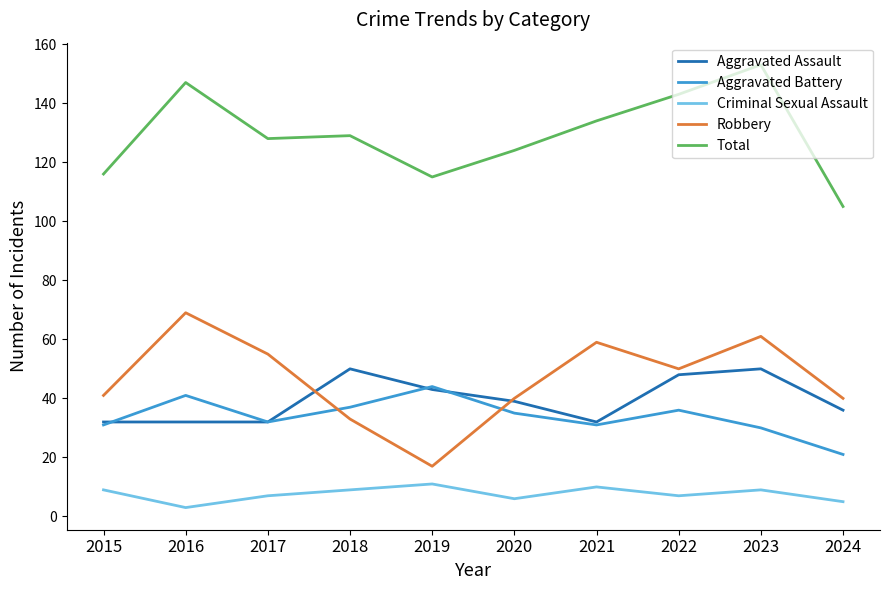

The Total series shows 144 at 2024. True or false?

False